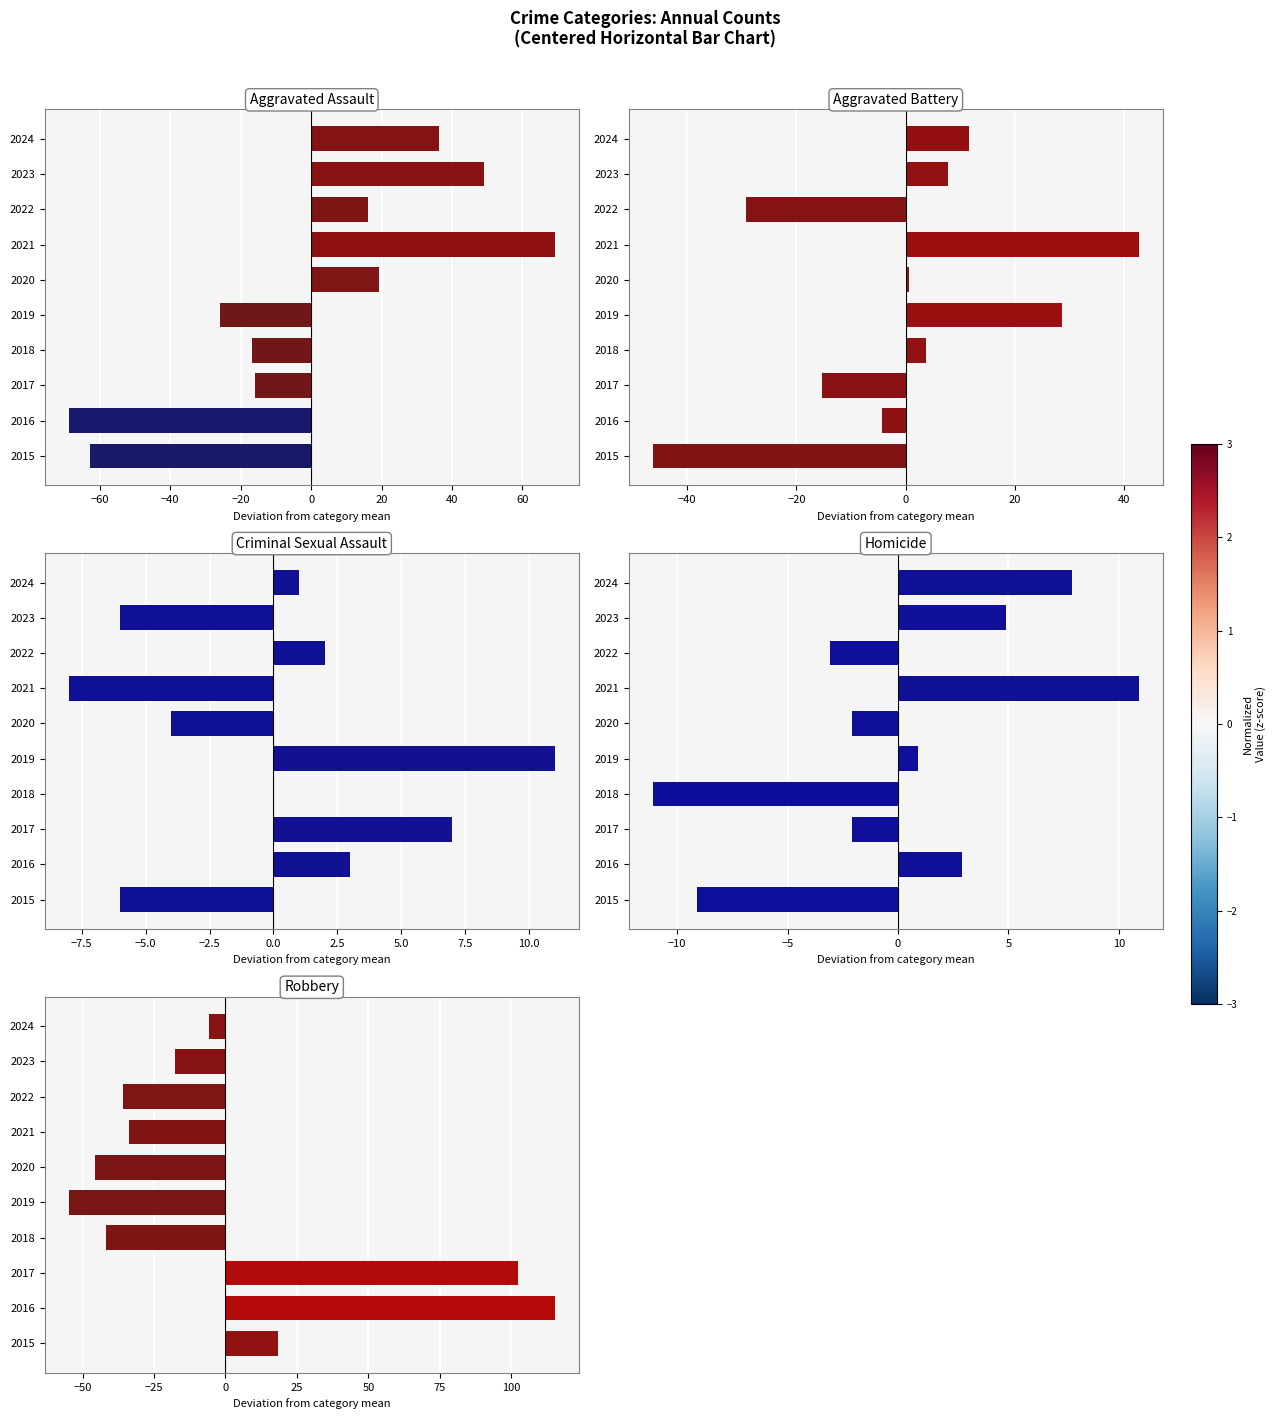

Which has a higher value, 2020 or 2021?

2021